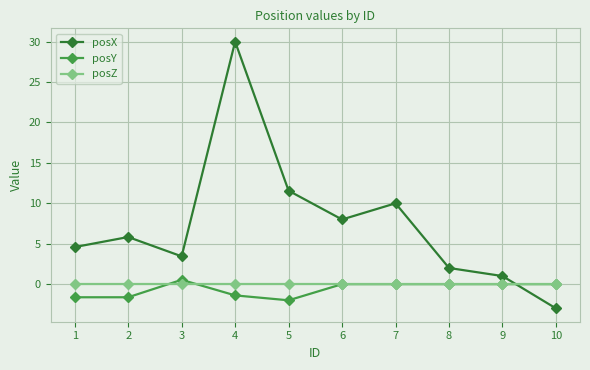

True or false: posZ and posY intersect in this chart.

True